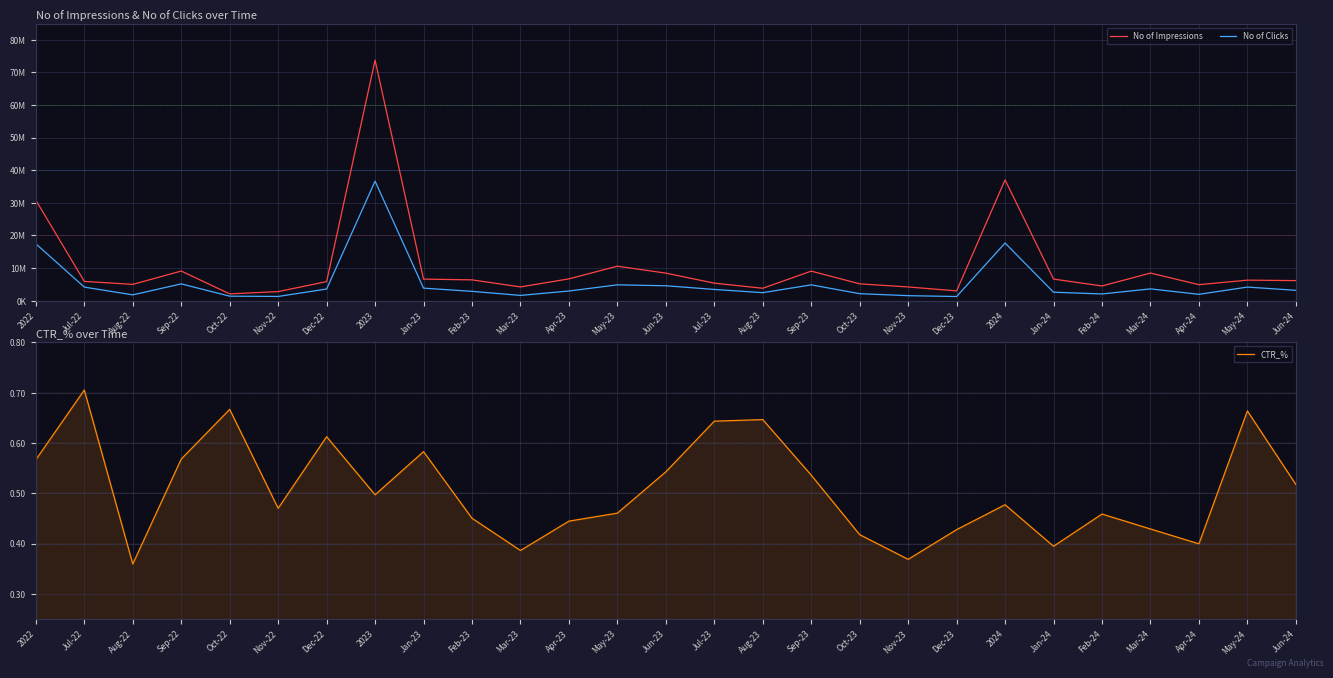

In No of Clicks, how many points are higher than both neighbors (excluding endpoints)?

7